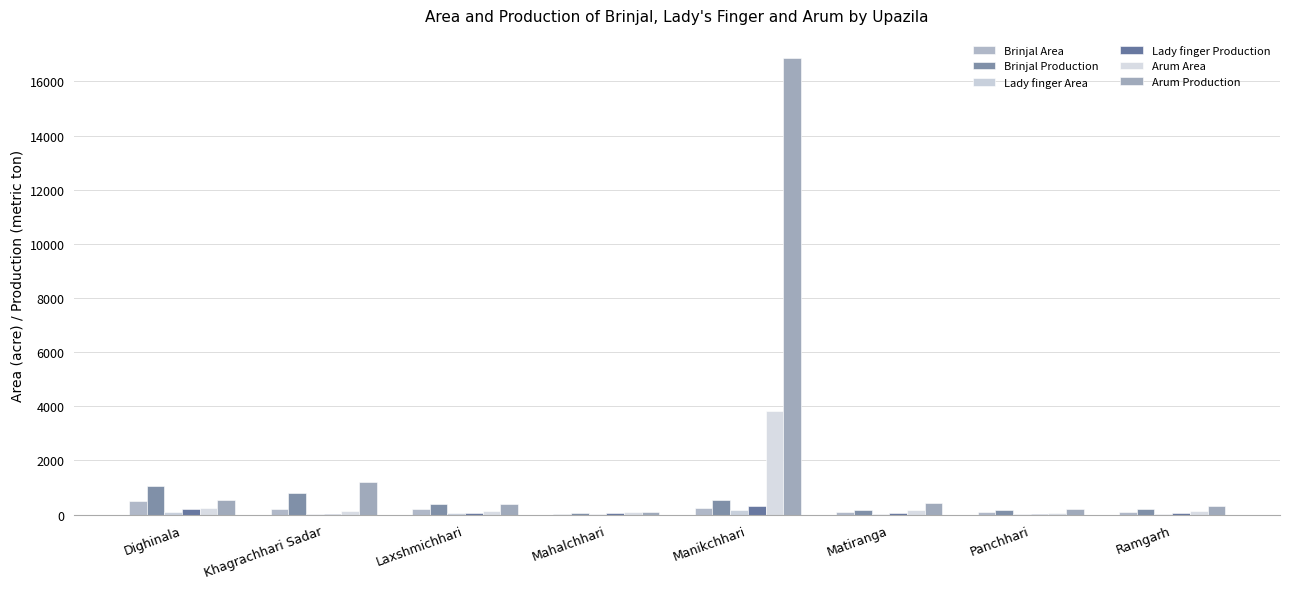

How many categories are shown in the chart?

8